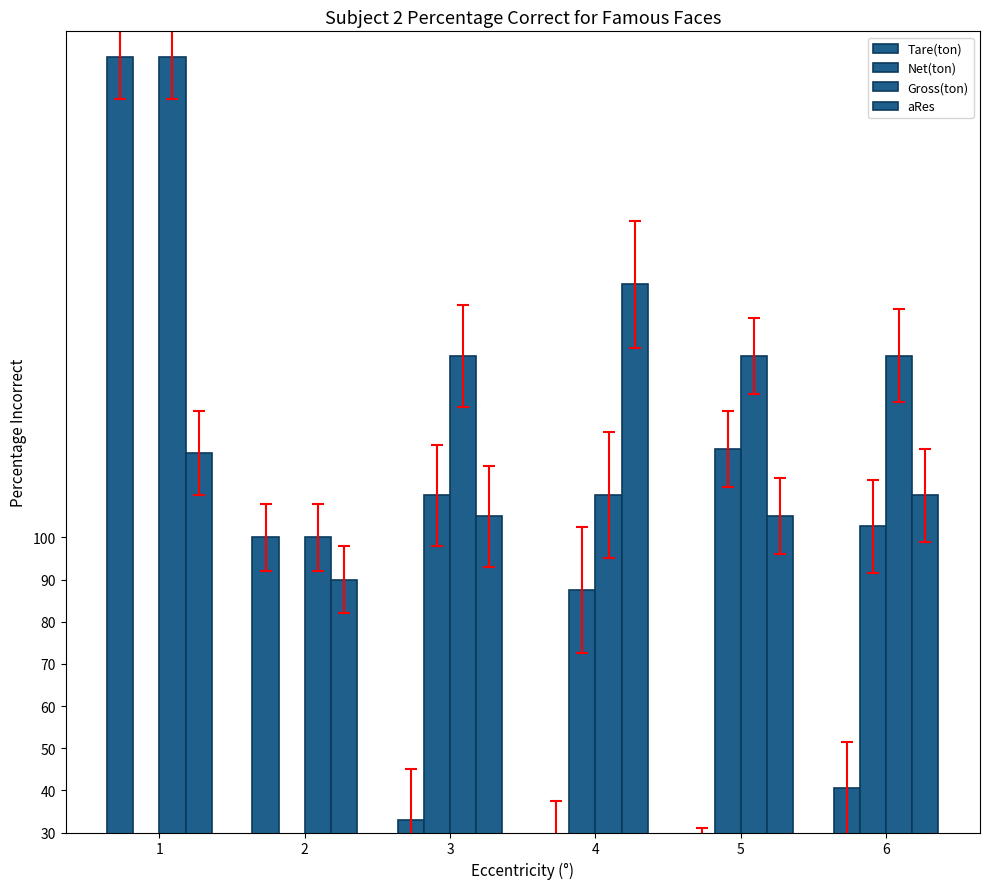

How many bars are there in each group?

4